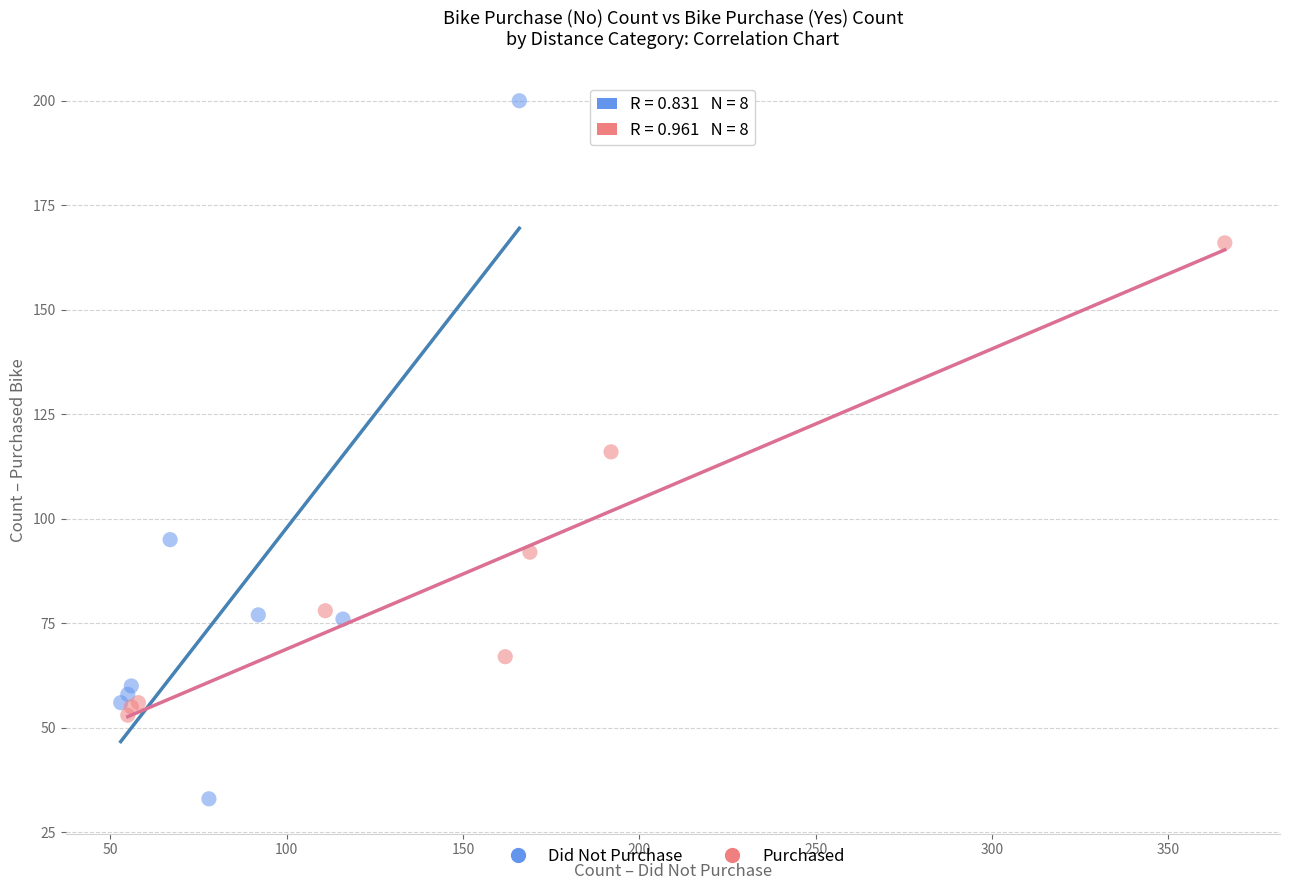

Which series contains the highest Y value?

Did Not Purchase